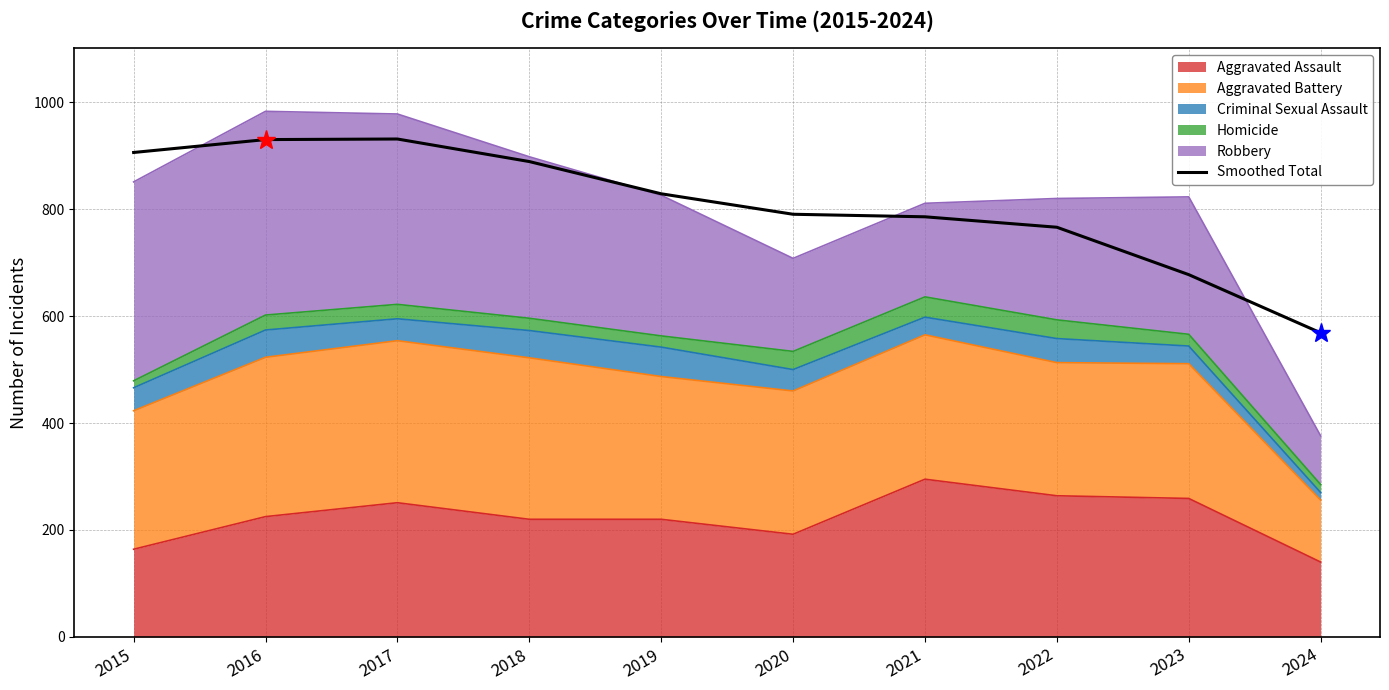

What is the difference between the values at 2015 and 2018?

17.0